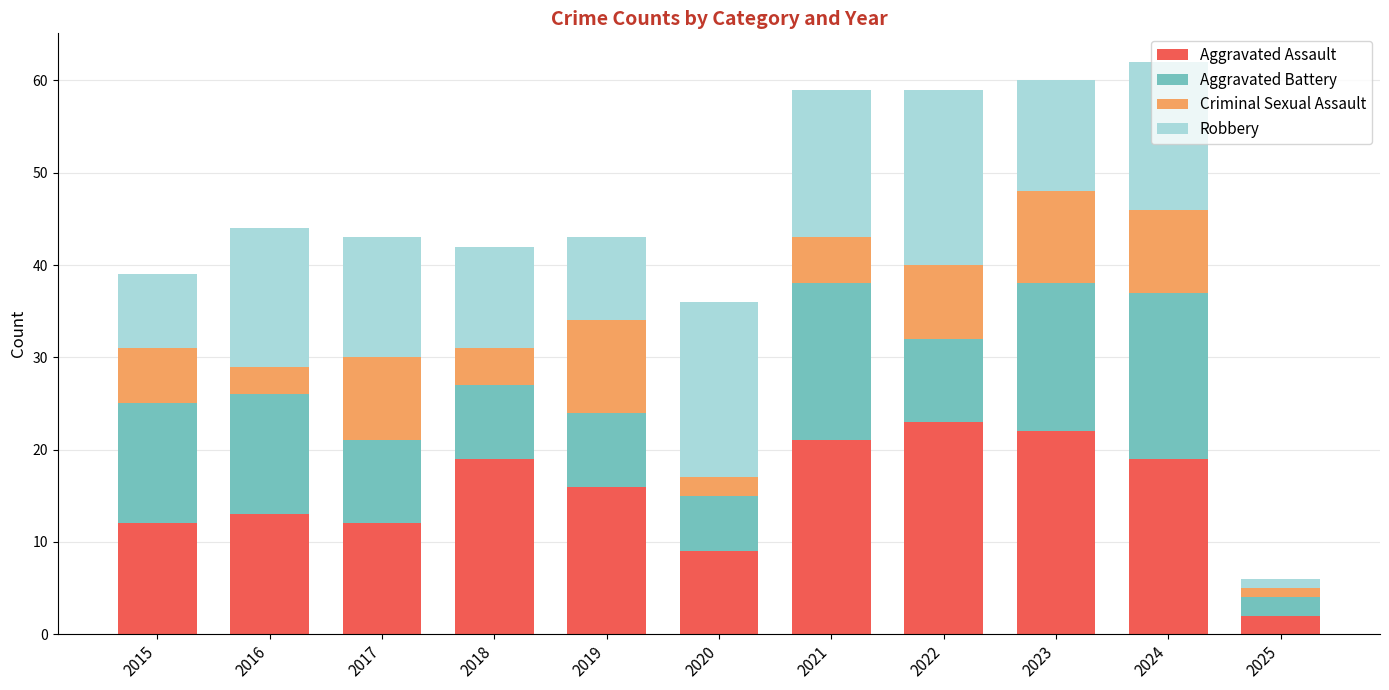

At which label does Aggravated Assault reach its minimum?

2025